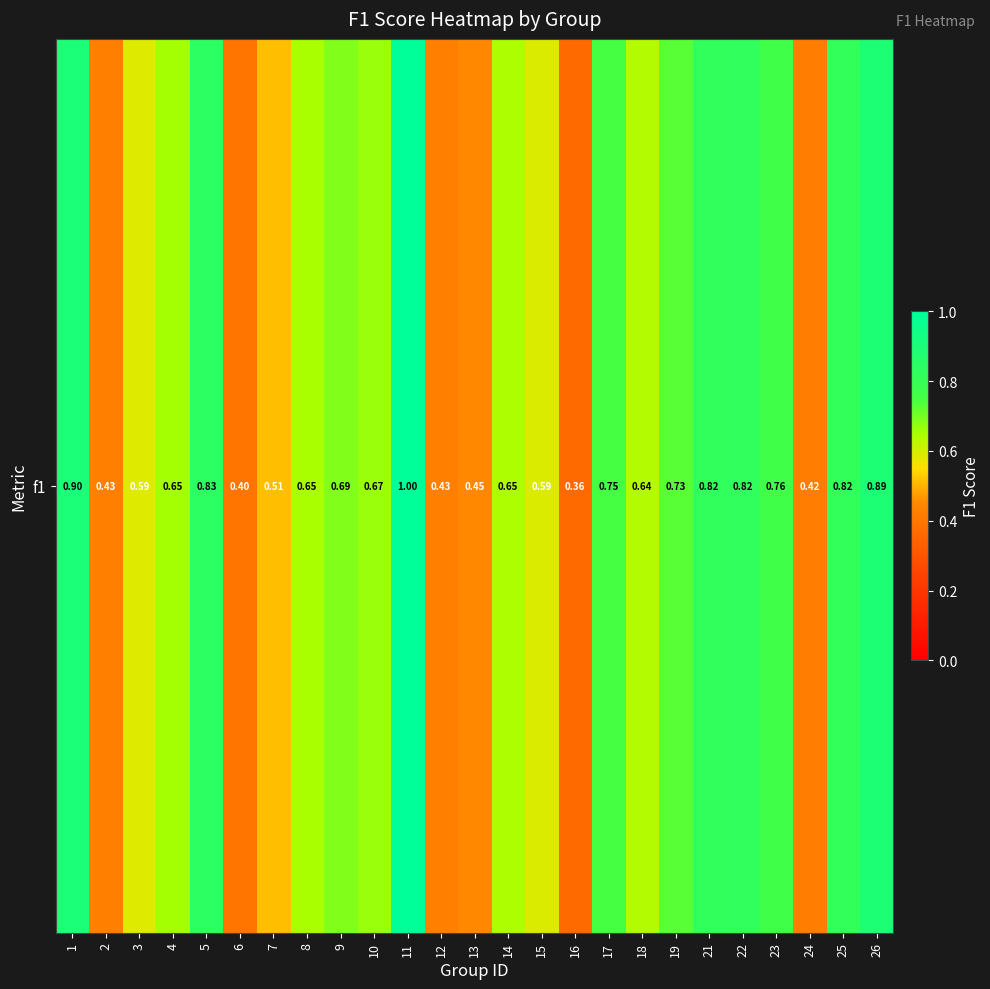

List the labels in order of value, largest first.

11, 1, 26, 5, 22, 21, 25, 23, 17, 19, 9, 10, 4, 8, 14, 18, 15, 3, 7, 13, 2, 12, 24, 6, 16